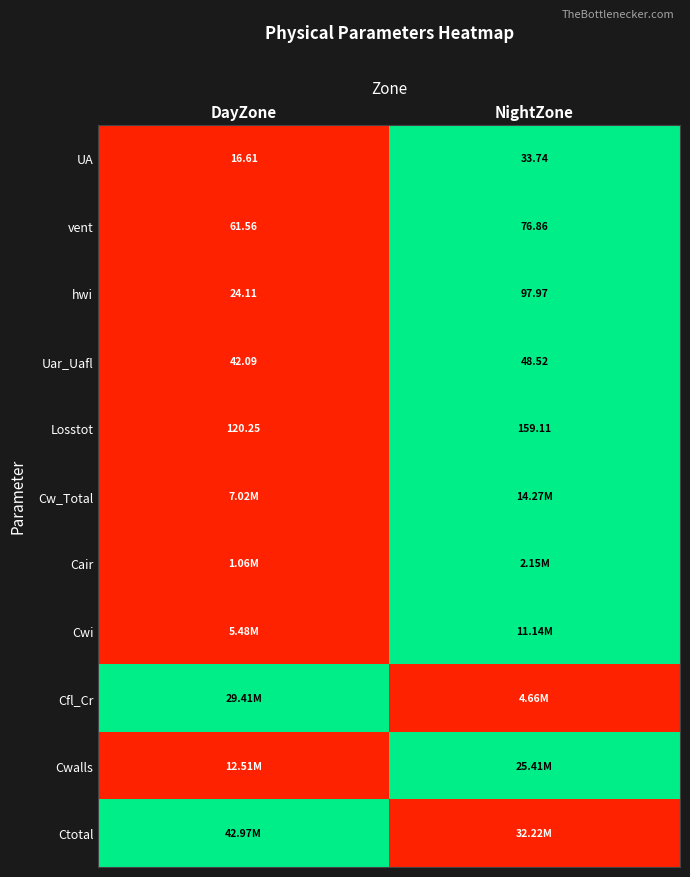

Where is Uar_Uafl nearest to the value 45?

DayZone